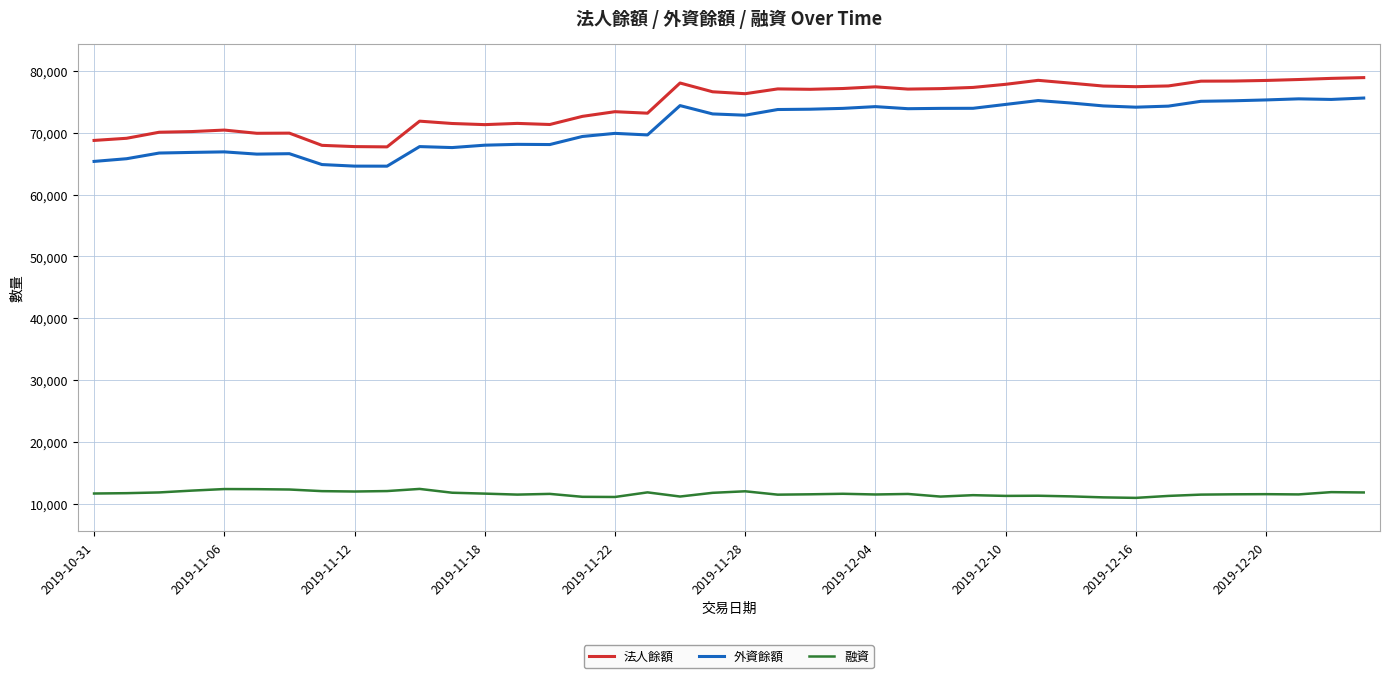

Which series has the largest range (max minus min)?

法人餘額